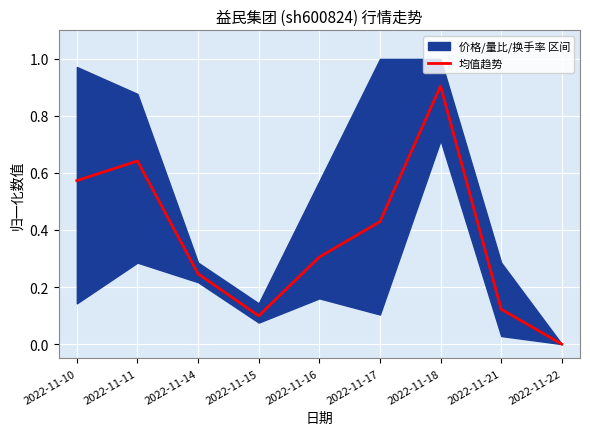

Which has a higher value, 2022-11-17 or 2022-11-15?

2022-11-17